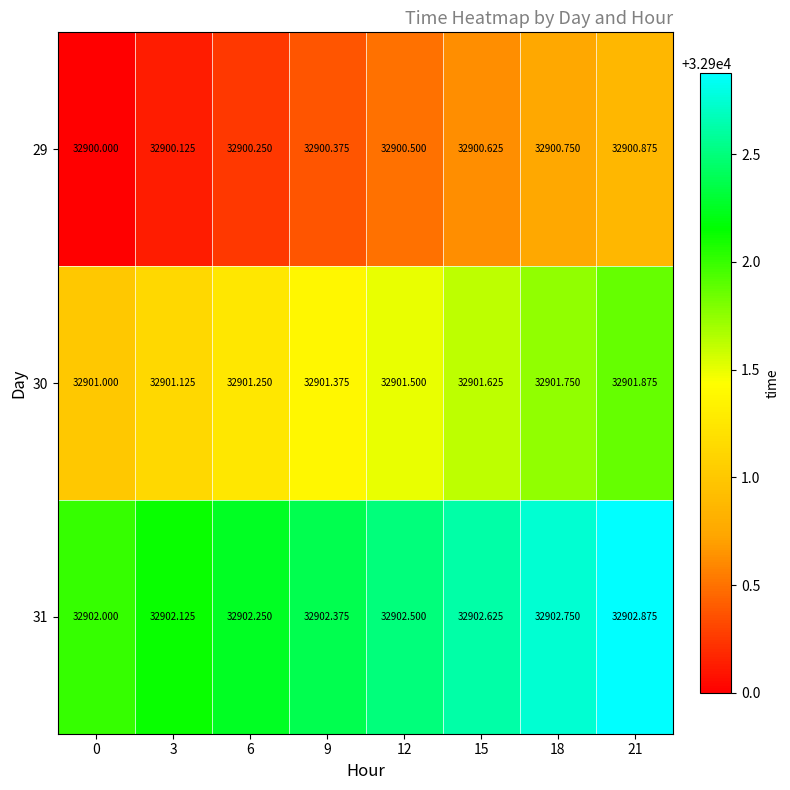

At which category is the sum across all series the highest?

21